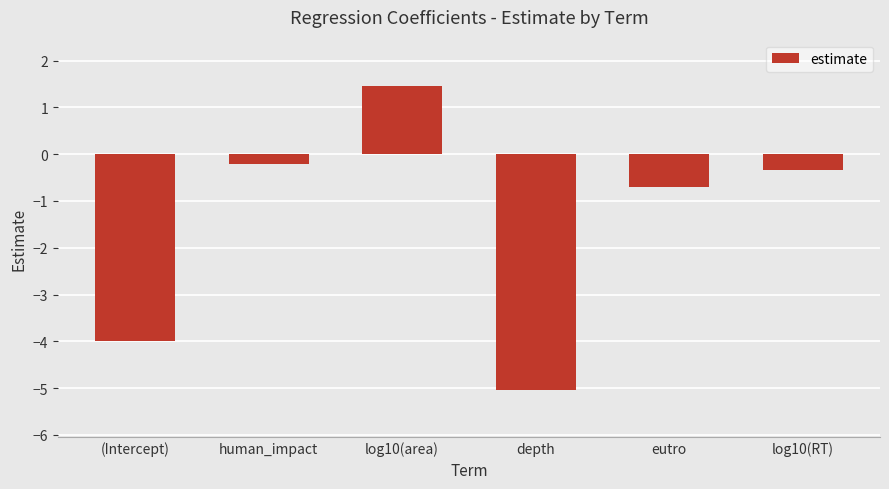

What value does the data have at log10(RT)?

-0.3